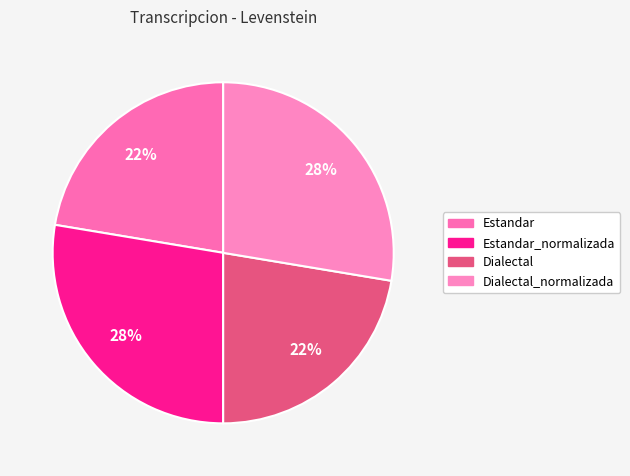

Does any single category account for the majority?

No